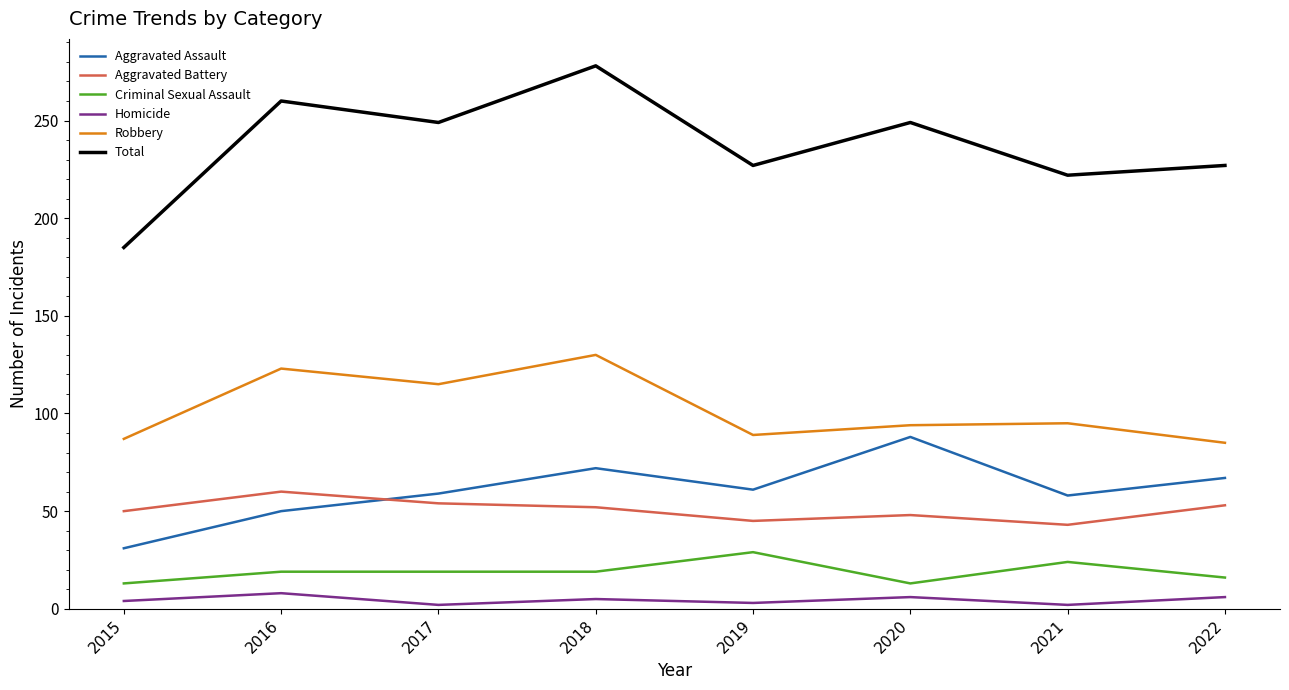

True or false: Aggravated Assault and Total cross at least once.

False